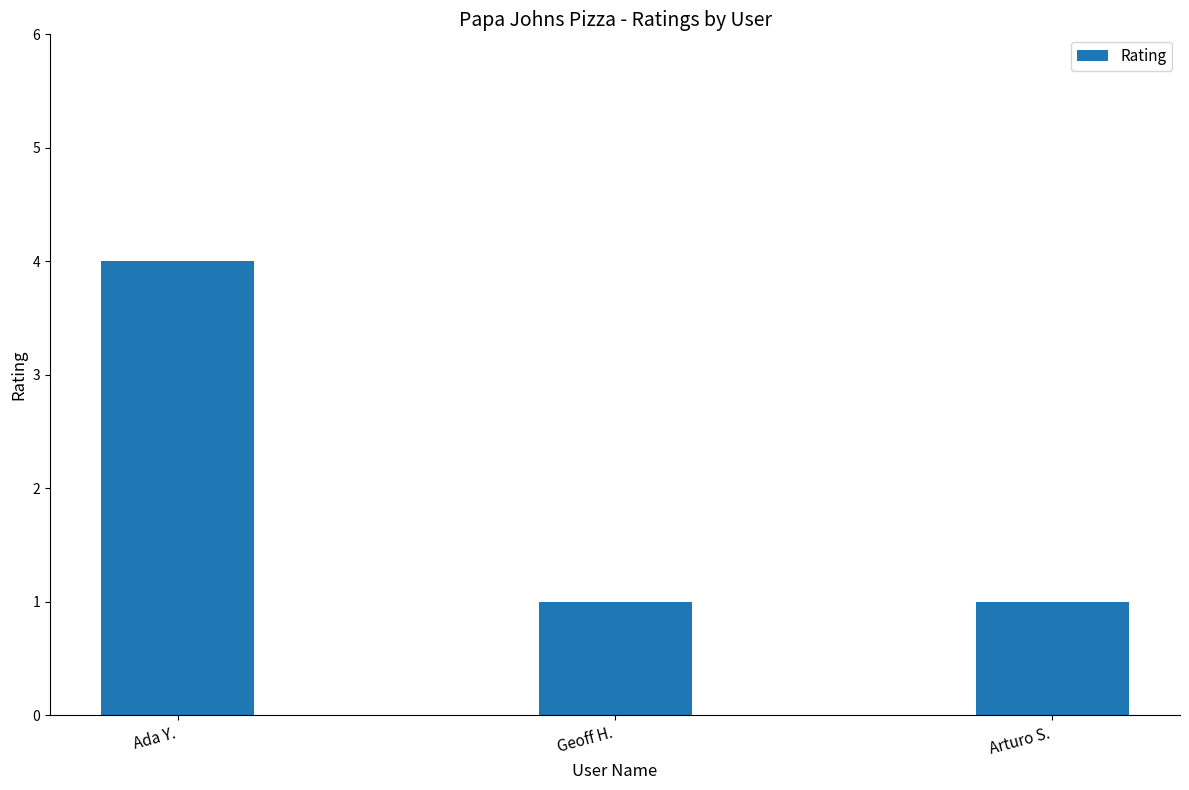

What is the greatest value displayed?

4